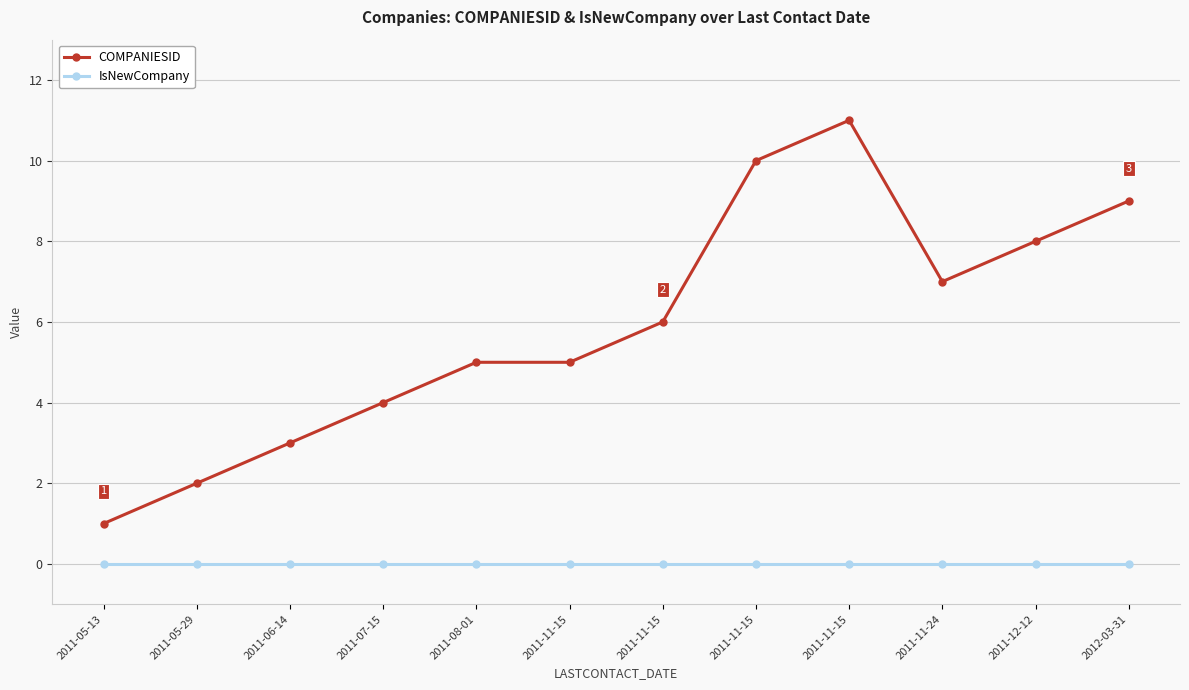

What are all the series names shown in the legend?

COMPANIESID, IsNewCompany